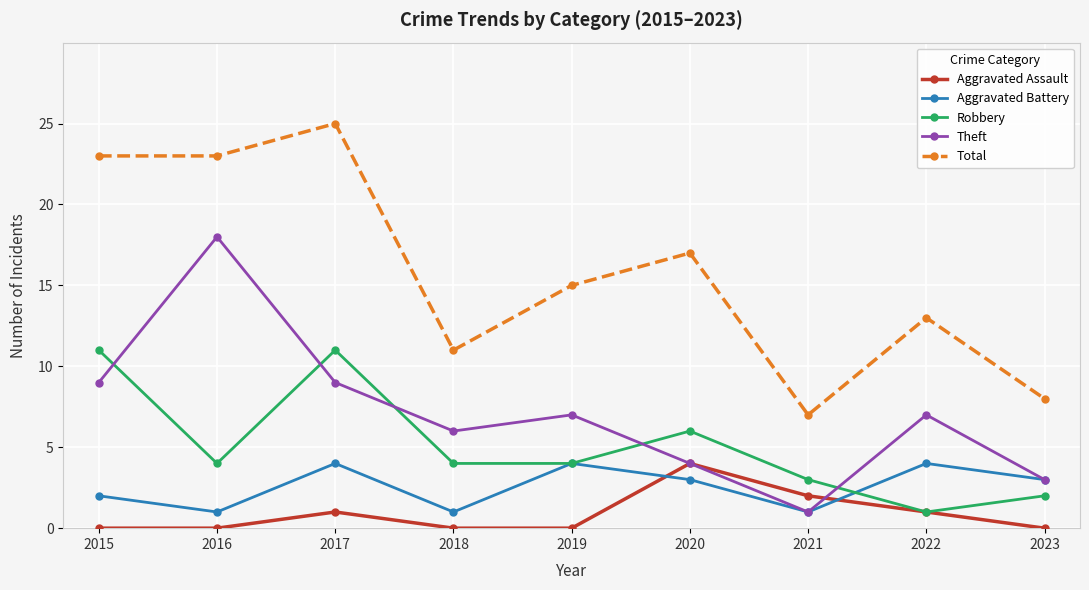

The value of Total at 2023 is 8. True or false?

True